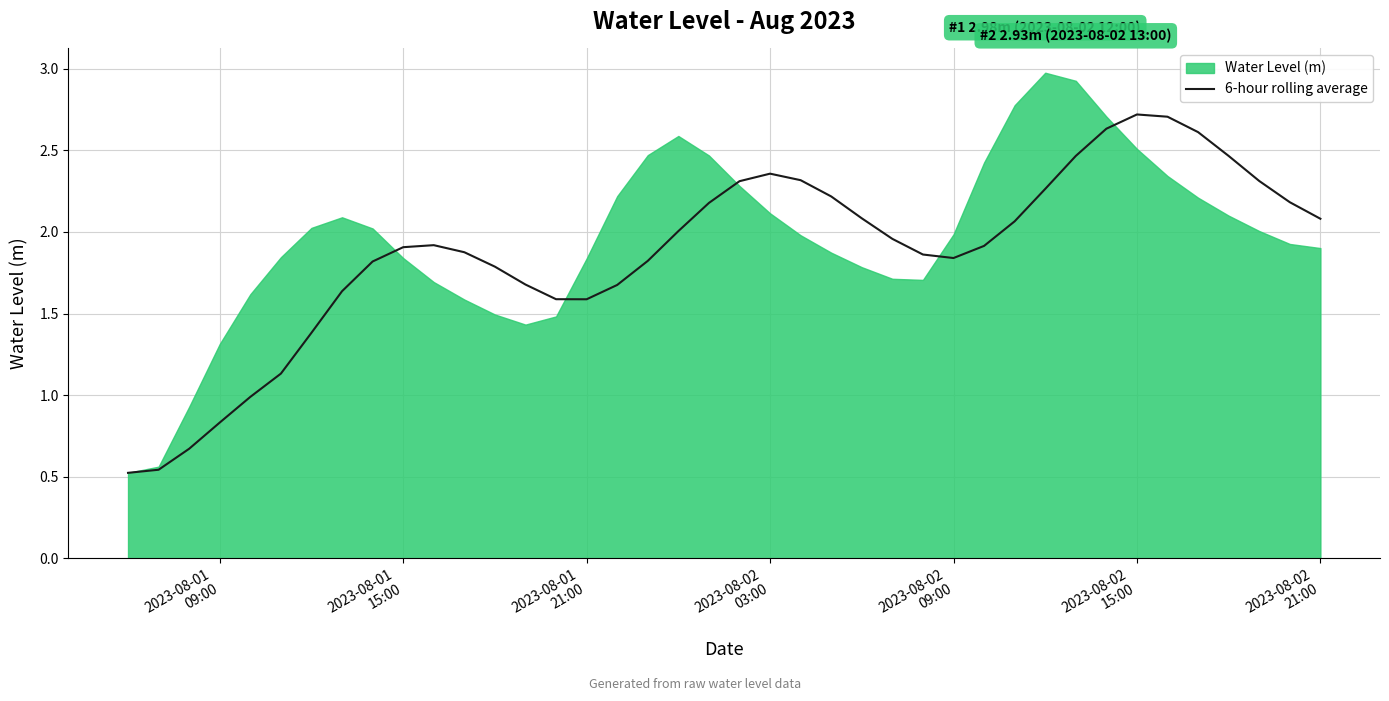

At which category does the data reach its first local valley?

2023-08-01 21:00